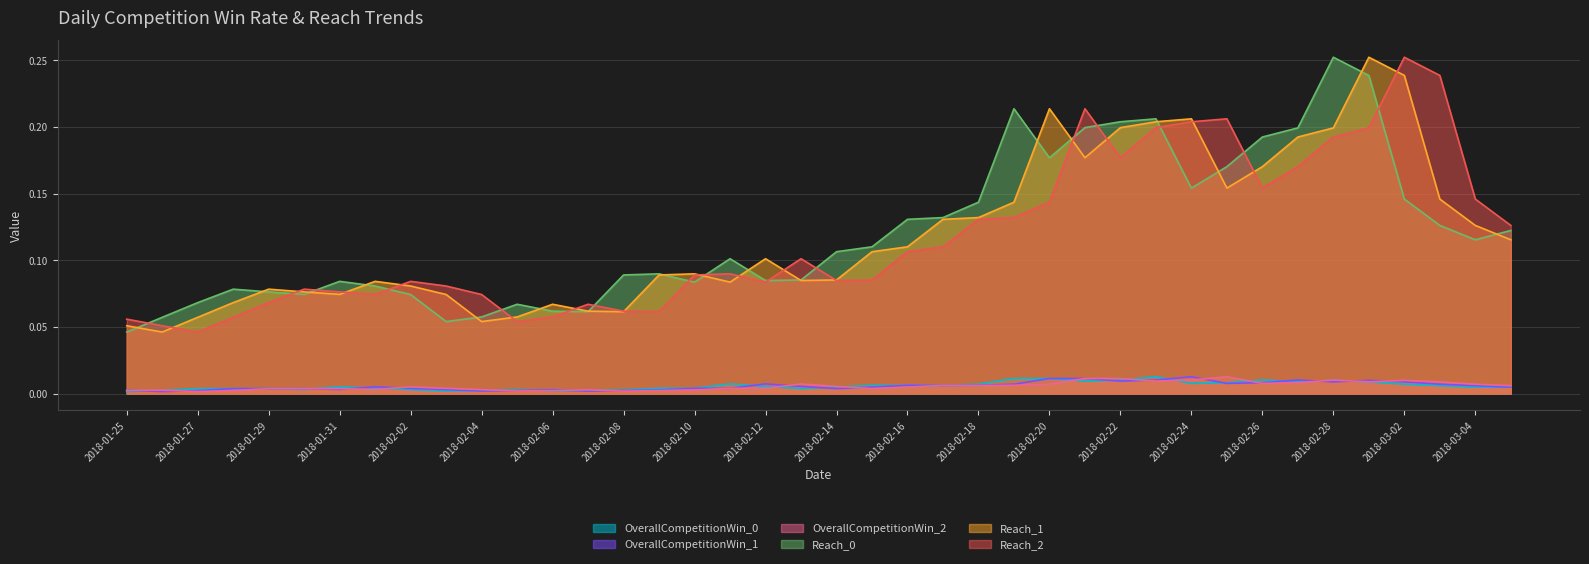

What is the label of the 14th point from the left?

2018-02-07